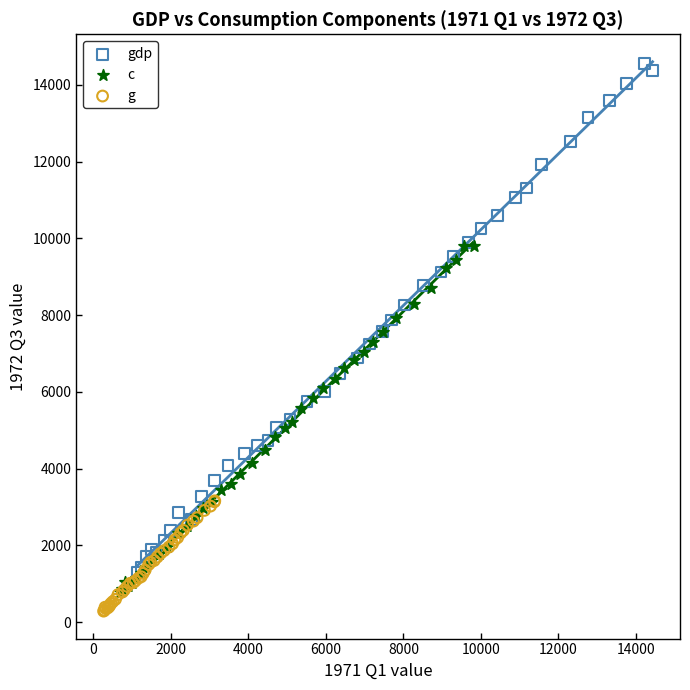

What are all the series names shown in the legend?

gdp, c, g